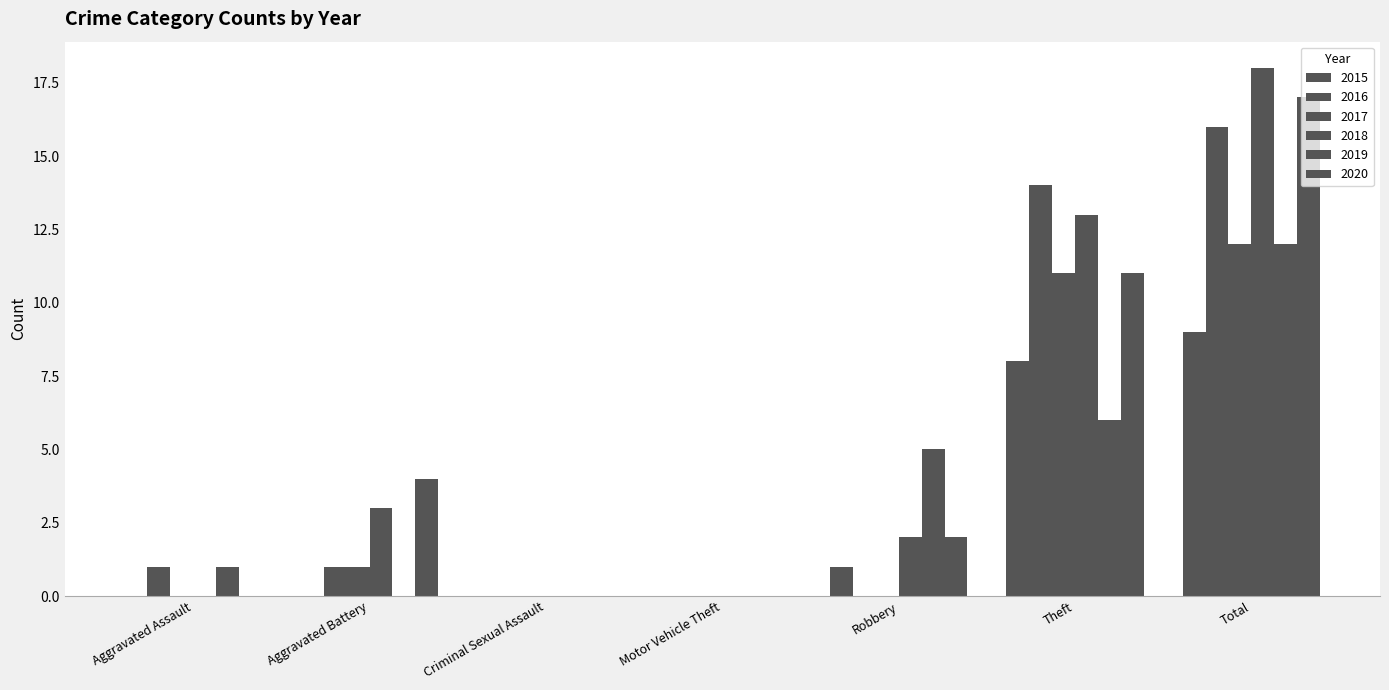

Between Total and Robbery, which is larger?

Total